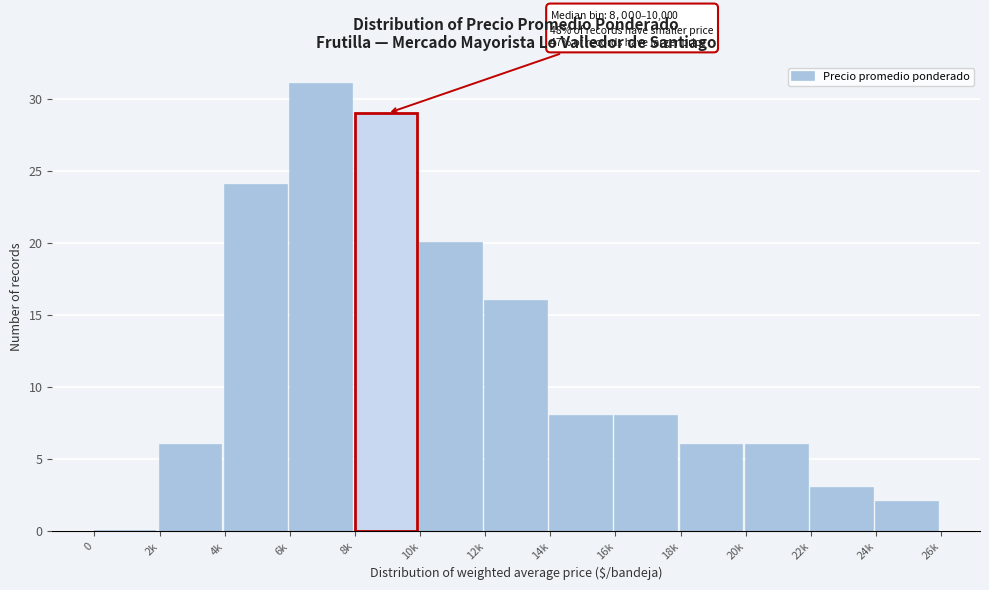

Reading left to right, extract all data points from this chart.

0=0	2k=6	4k=24	6k=31	8k=29	10k=20	12k=16	14k=8	16k=8	18k=6	20k=6	22k=3	24k=2